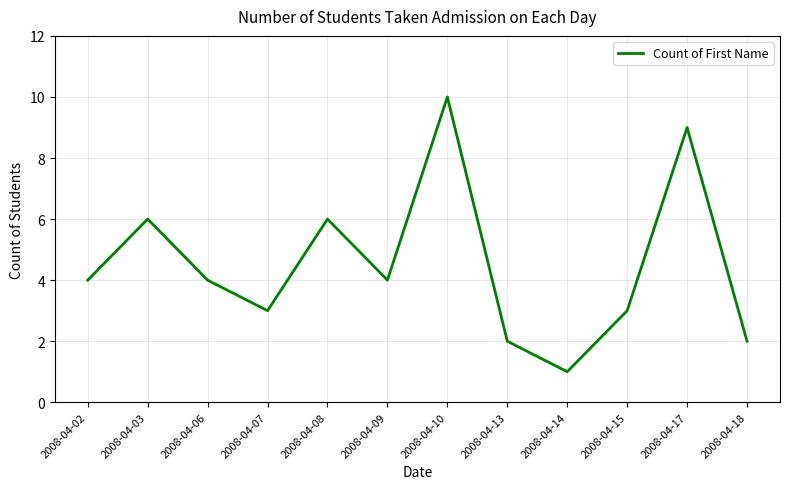

What is the sum of all values?

54